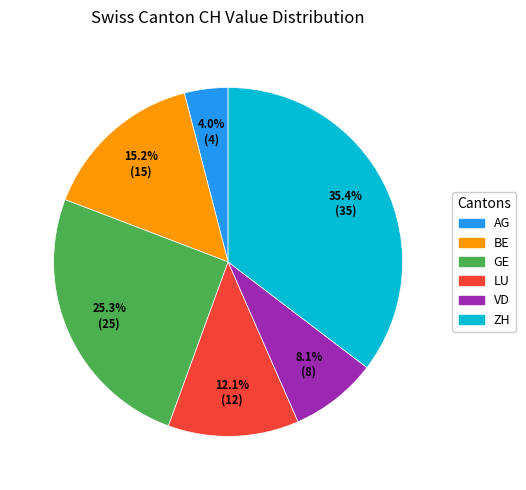

To the nearest percent, what is the combined percentage of GE and VD?

33%